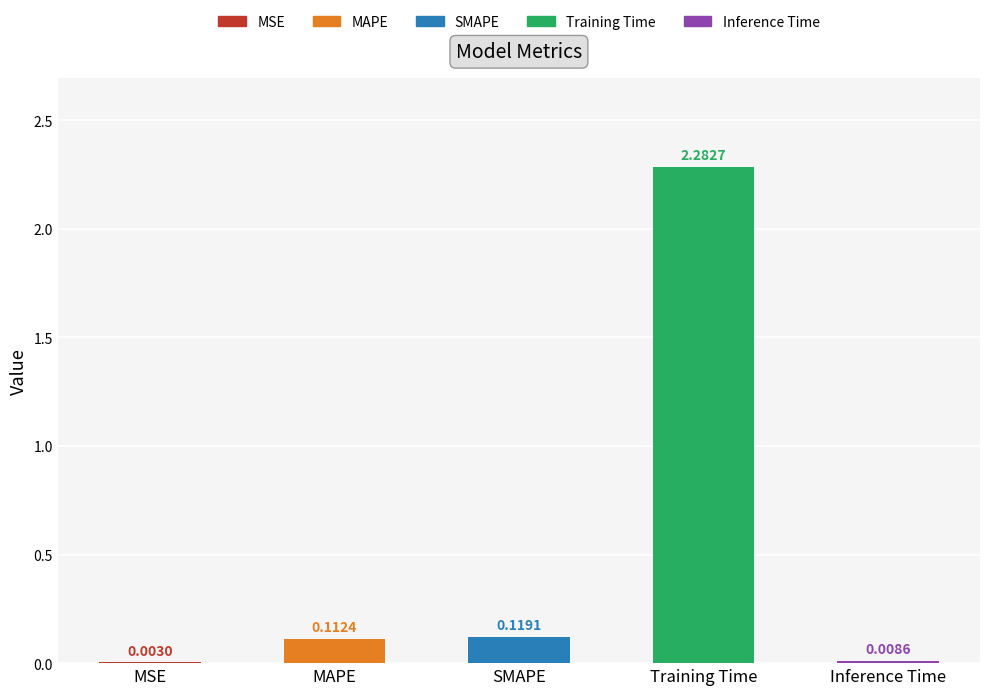

What is the change in value from MSE to MAPE?

+0.1